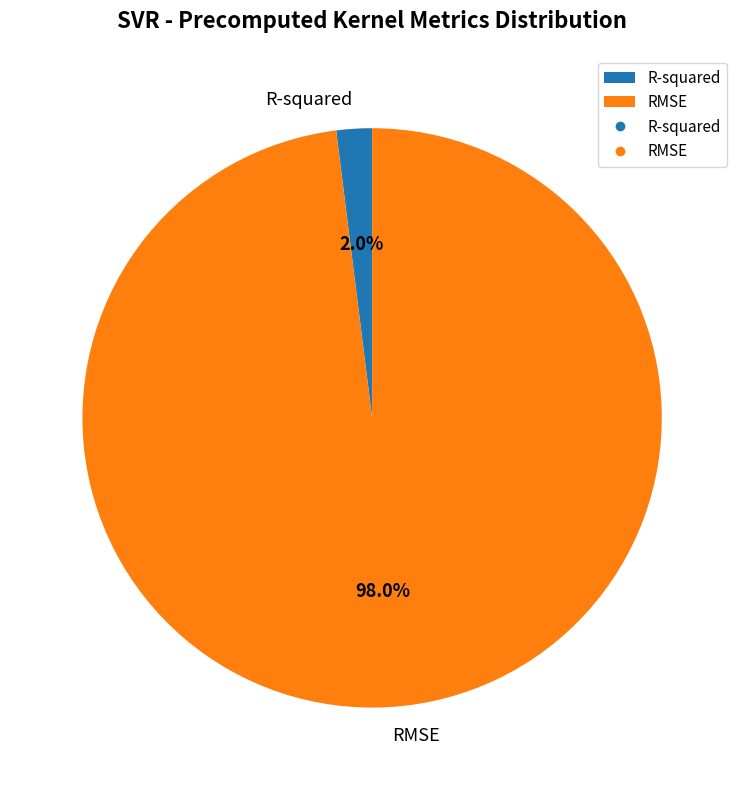

To the nearest percent, what percentage of the pie is RMSE?

98%